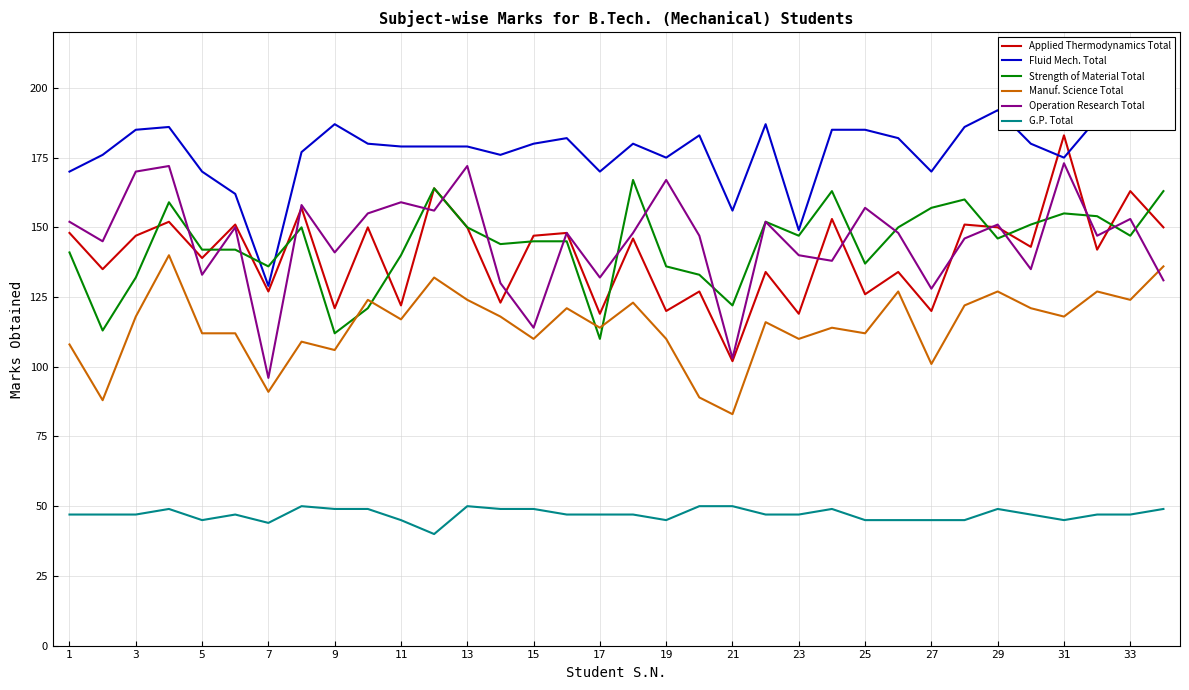

What is the value of the Manuf. Science Total point at the 15th from the left?

110